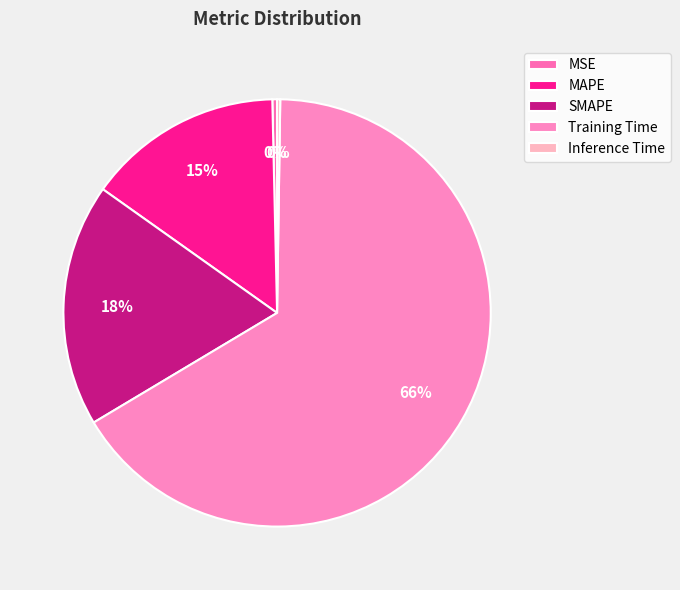

What is the change in value from MSE to SMAPE?

+0.5